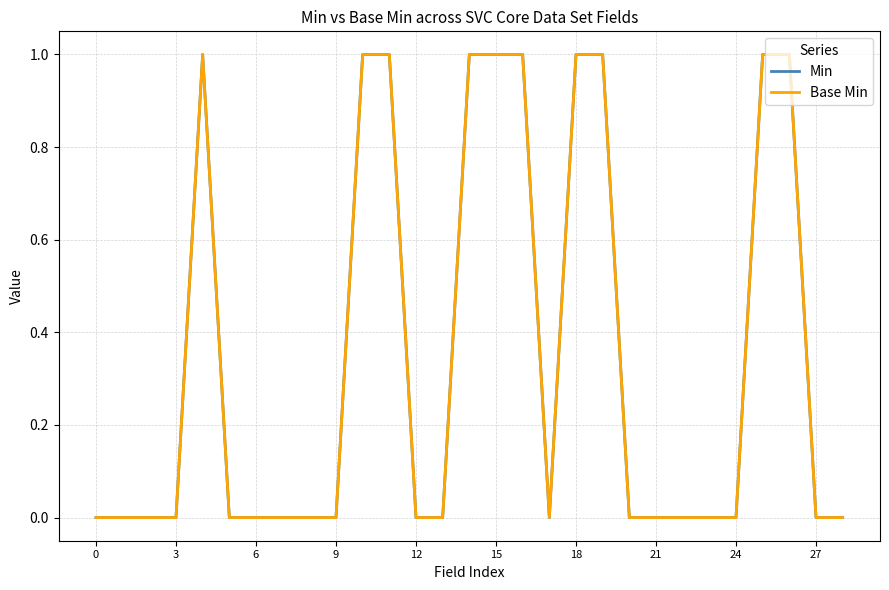

What is the label of the 6th point from the right?

23